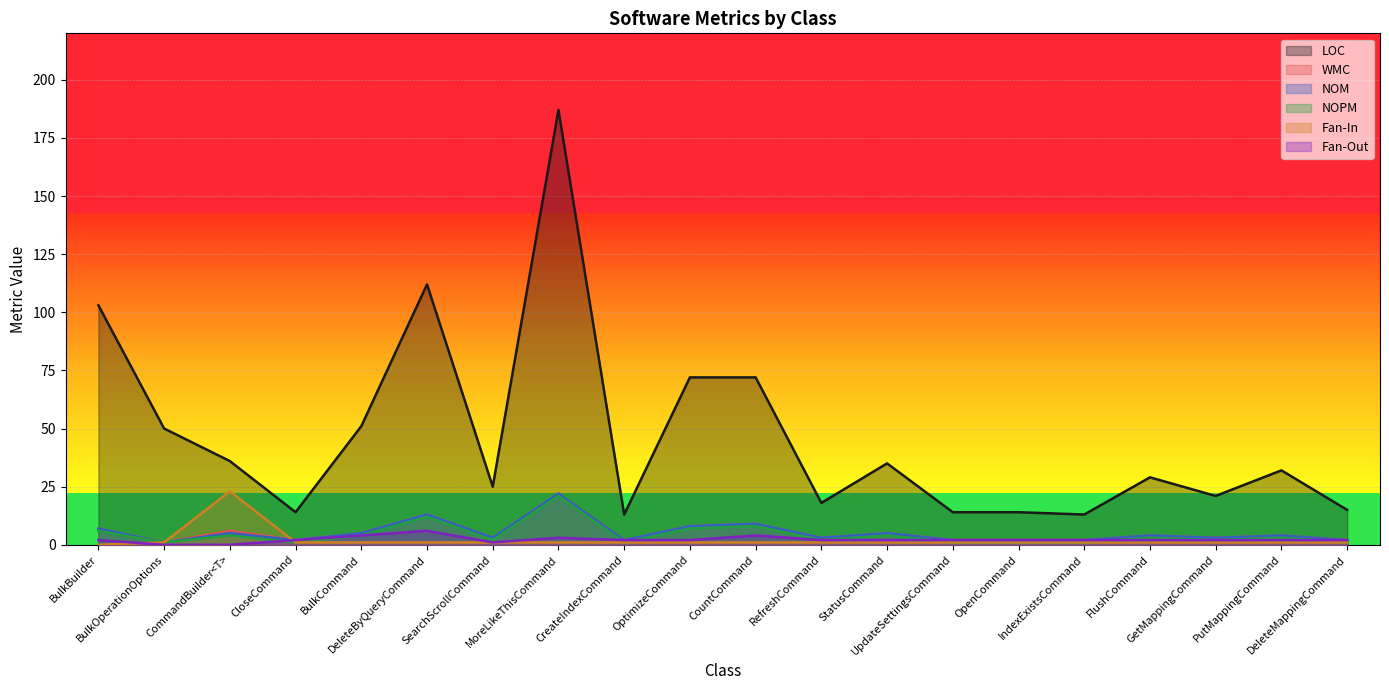

Which has a higher value, OpenCommand or OptimizeCommand?

OptimizeCommand